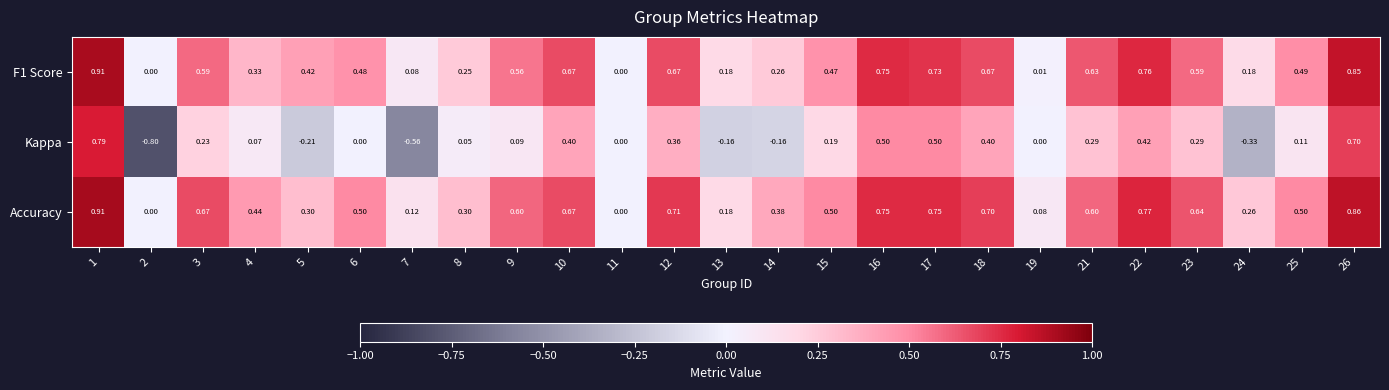

Is the value of F1 Score at 9 greater than the value of Kappa at 14?

Yes